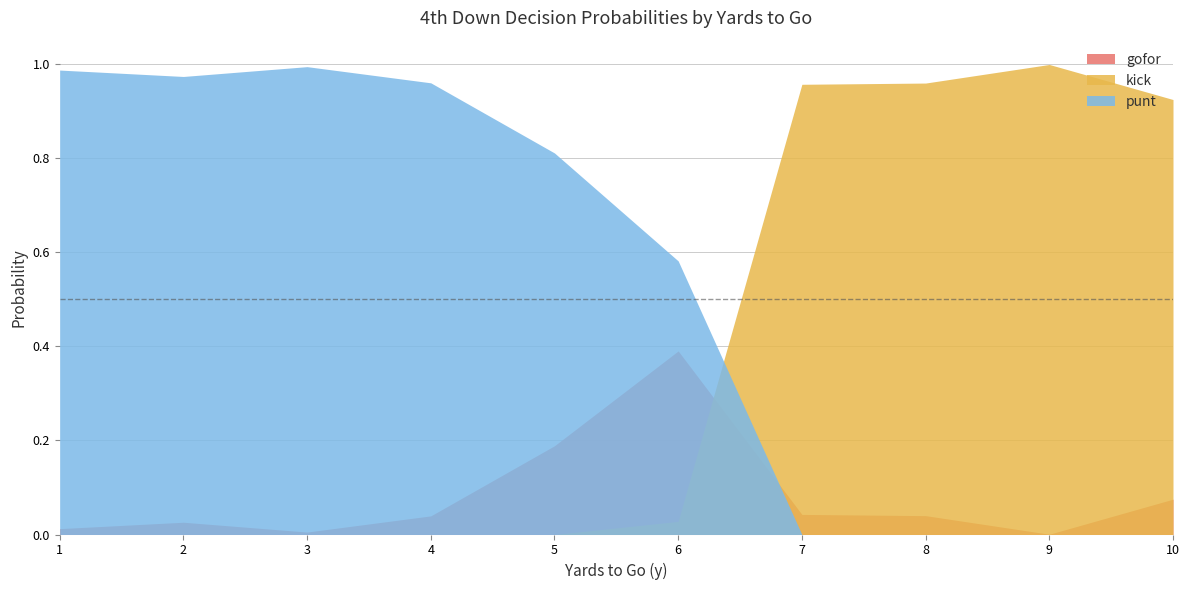

What is the difference between the maximum and minimum values in the gofor series?

0.4